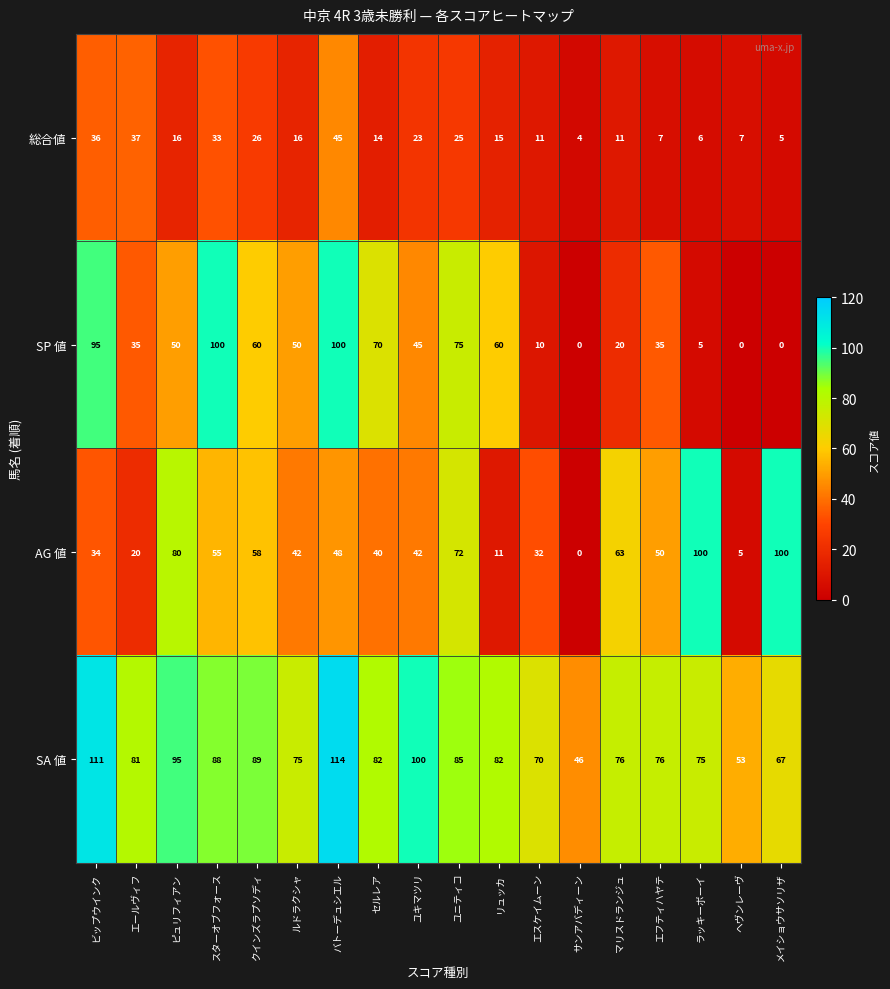

True or false: SA 値 has a value of 30 at エフティハヤテ.

False